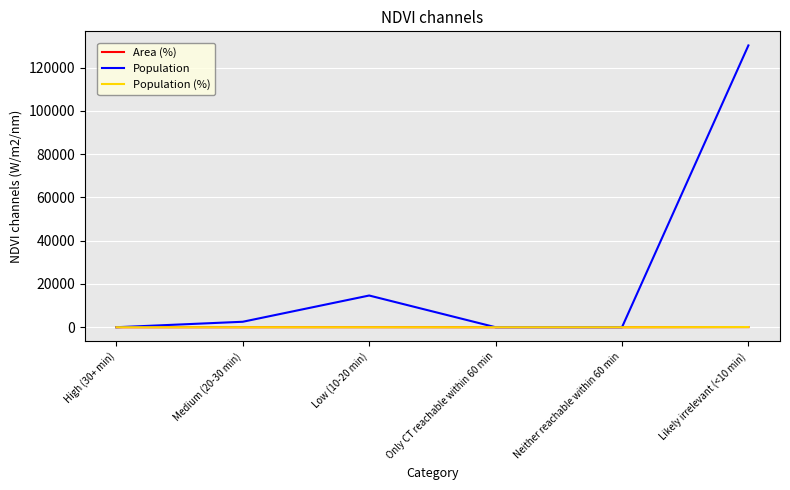

Which series changed the most between Medium (20-30 min) and Low (10-20 min)?

Population